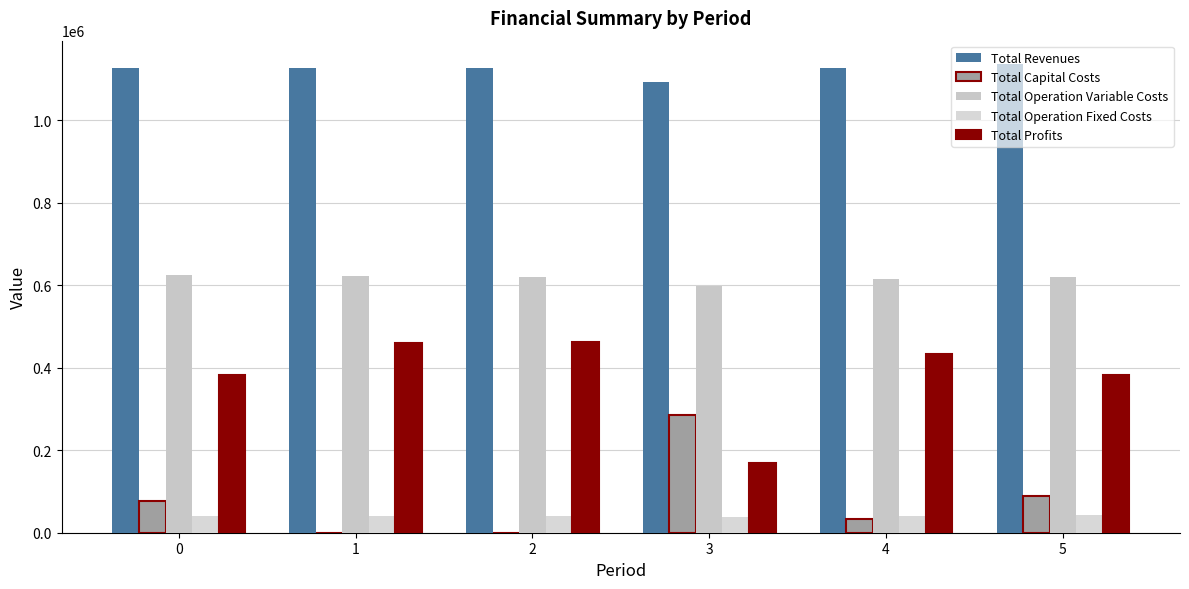

Reading right to left, transcribe all the data shown in this chart.

Total Revenues: 1136181.1	1125509.1	1093111.7	1125509.1	1125509.1	1125509.1
Total Capital Costs: 89600.0	33600.0	286400.0	0.0	0.0	76000.0
Total Operation Variable Costs: 619933.4	615908.7	598884.6	620463.5	622736.2	625005.9
Total Operation Fixed Costs: 43043.3	41614.2	38083.3	41614.2	41614.2	41614.2
Total Profits: 383604.4	434386.2	169743.8	463431.5	461158.7	382889.1